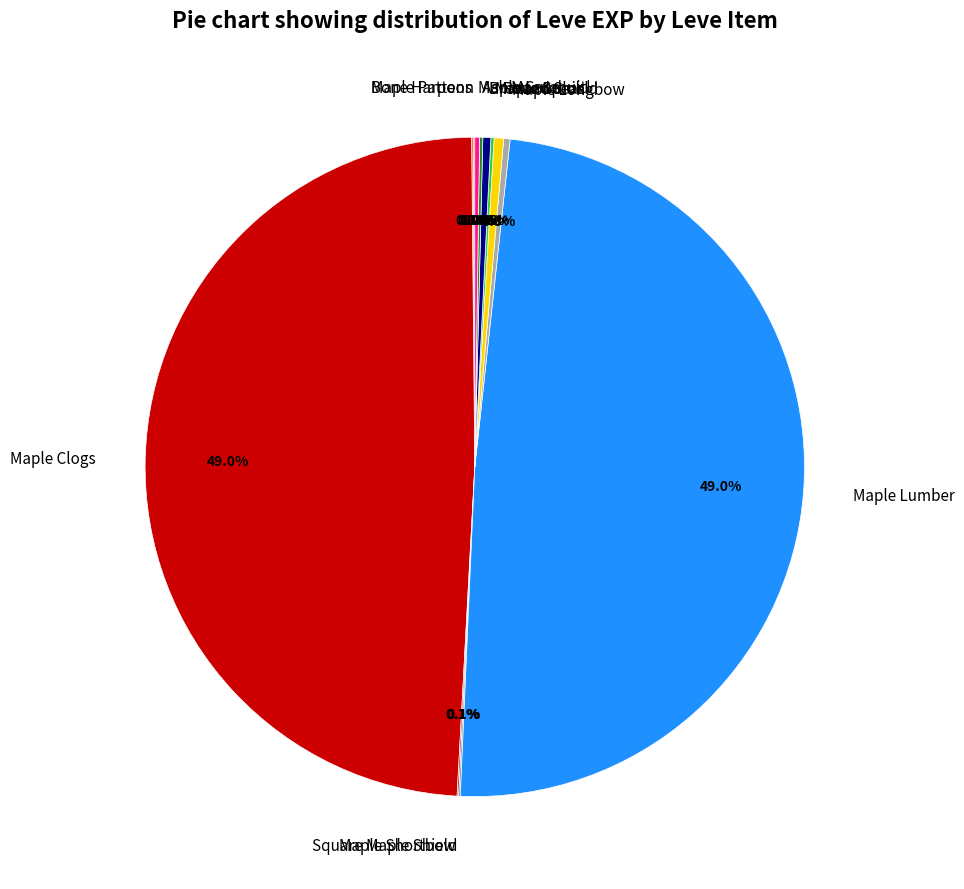

What percentage is NOT represented by Round Shield?

99.5%